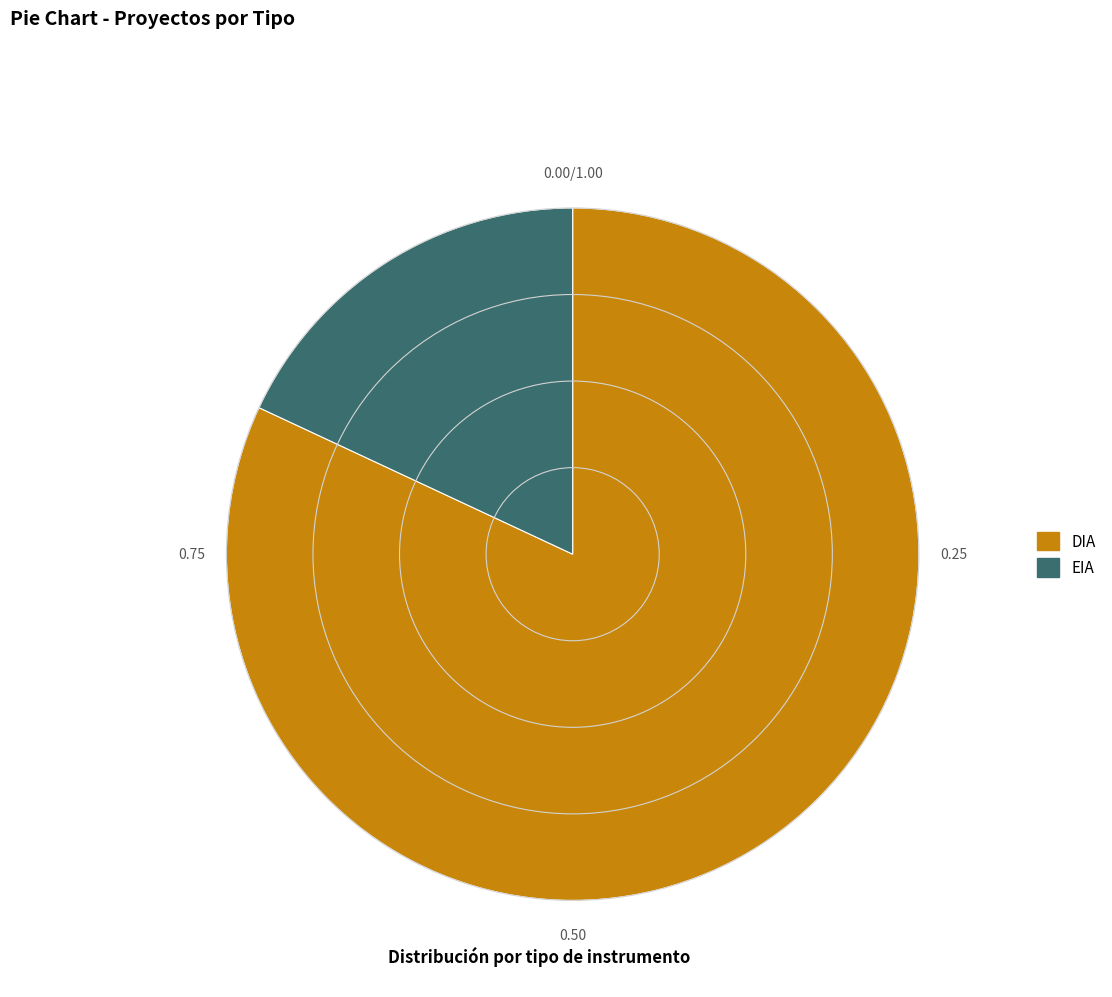

Which category has the biggest portion of the pie?

DIA